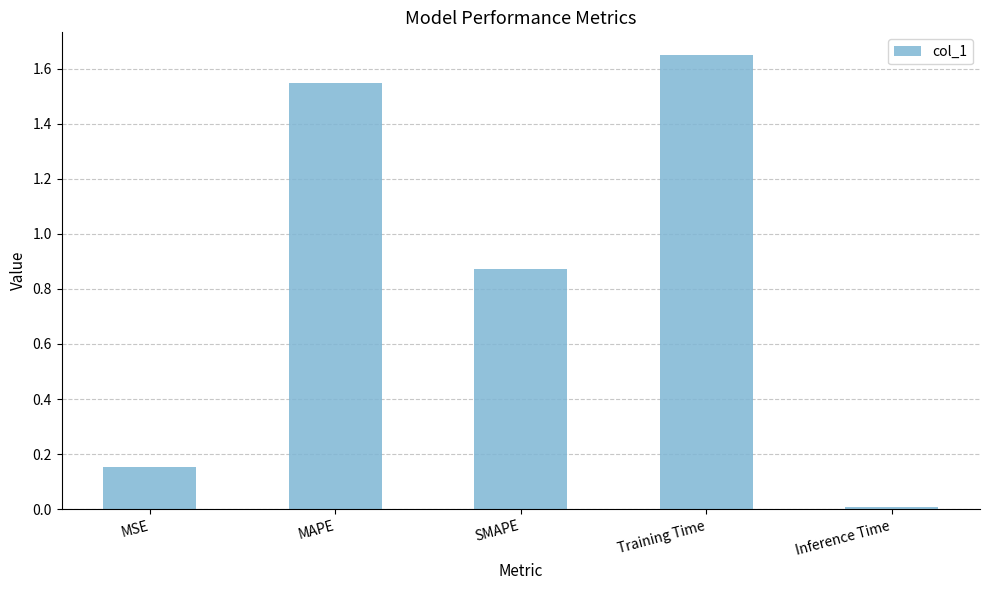

Are the bars horizontal?

No